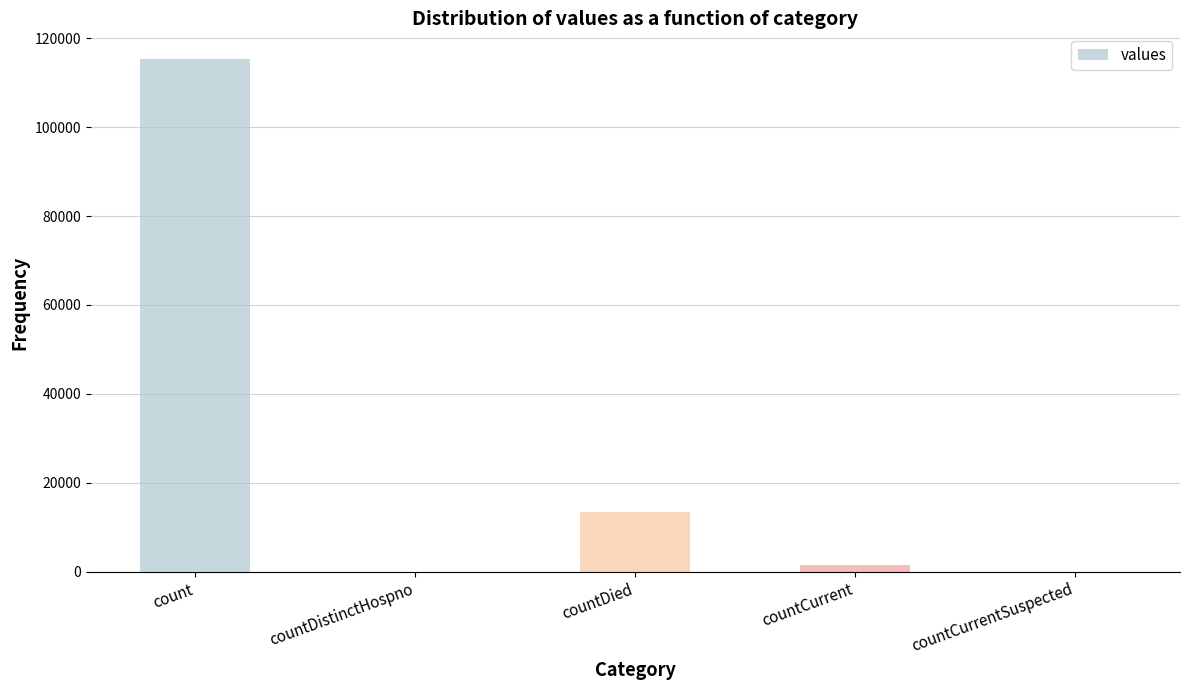

The value at countCurrentSuspected is 0. True or false?

True